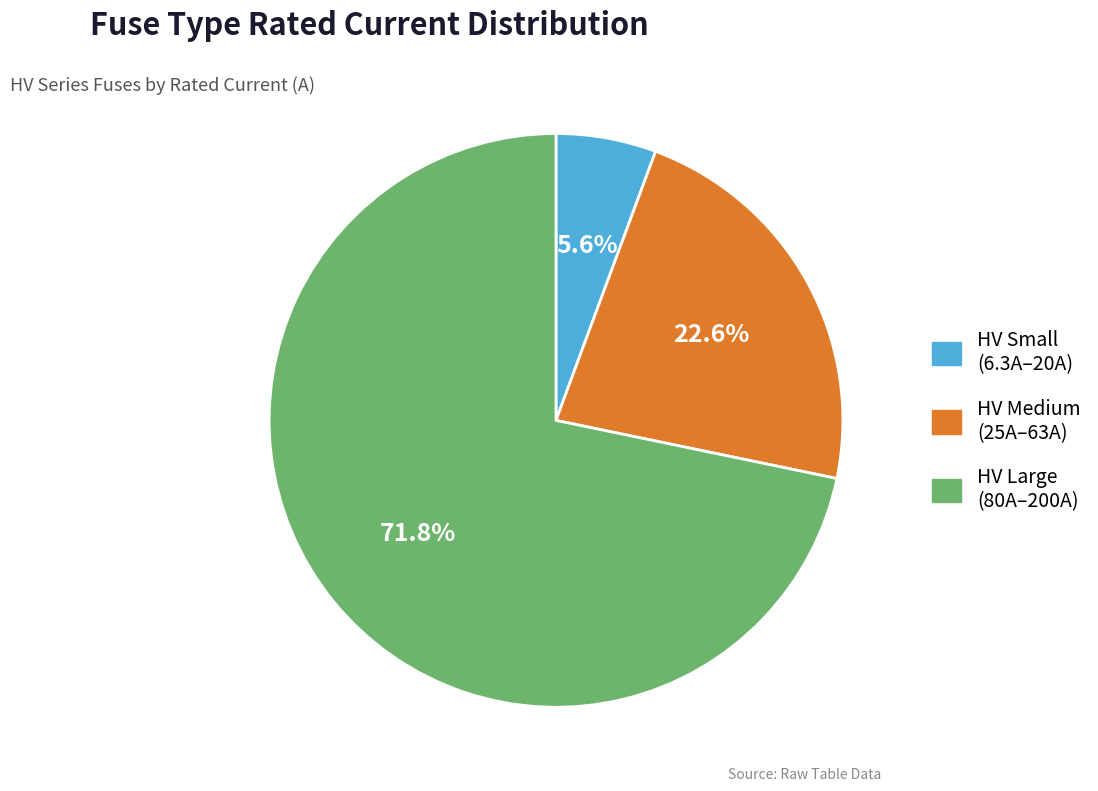

What percentage do HV Large (80A–200A) and HV Small (6.3A–20A) together represent?

77.4%